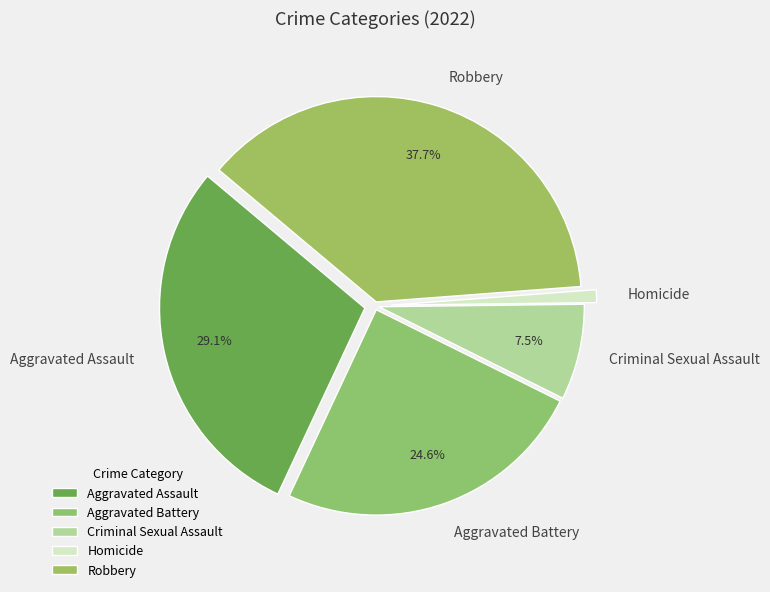

True or false: Robbery accounts for 27% of the total.

False